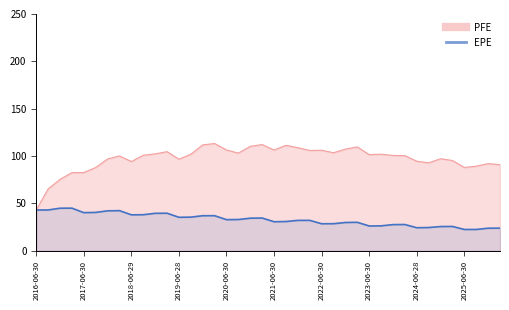

True or false: PFE and EPE intersect in this chart.

False